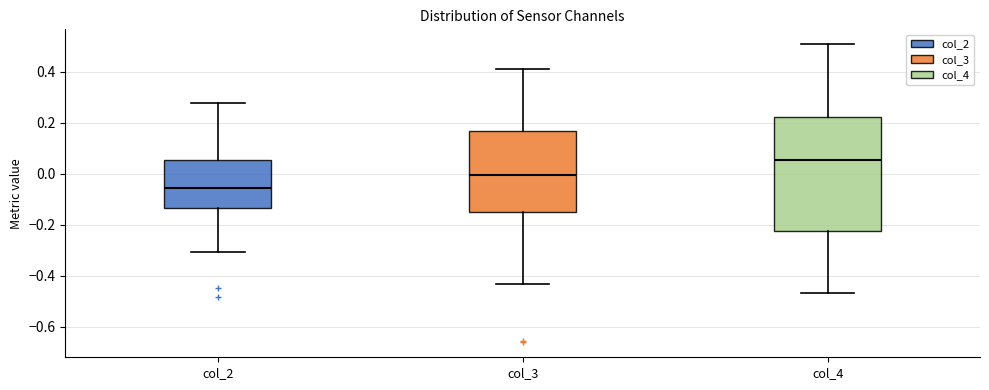

Comparing the boxes themselves (not the whiskers), which one is the tallest?

col_4